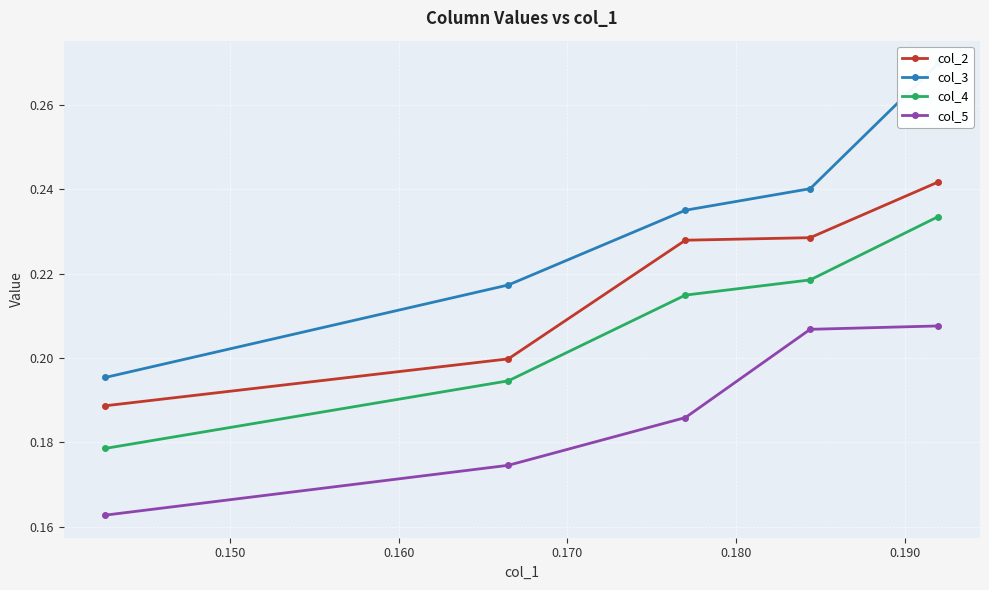

True or false: col_3 and col_4 cross at least once.

False